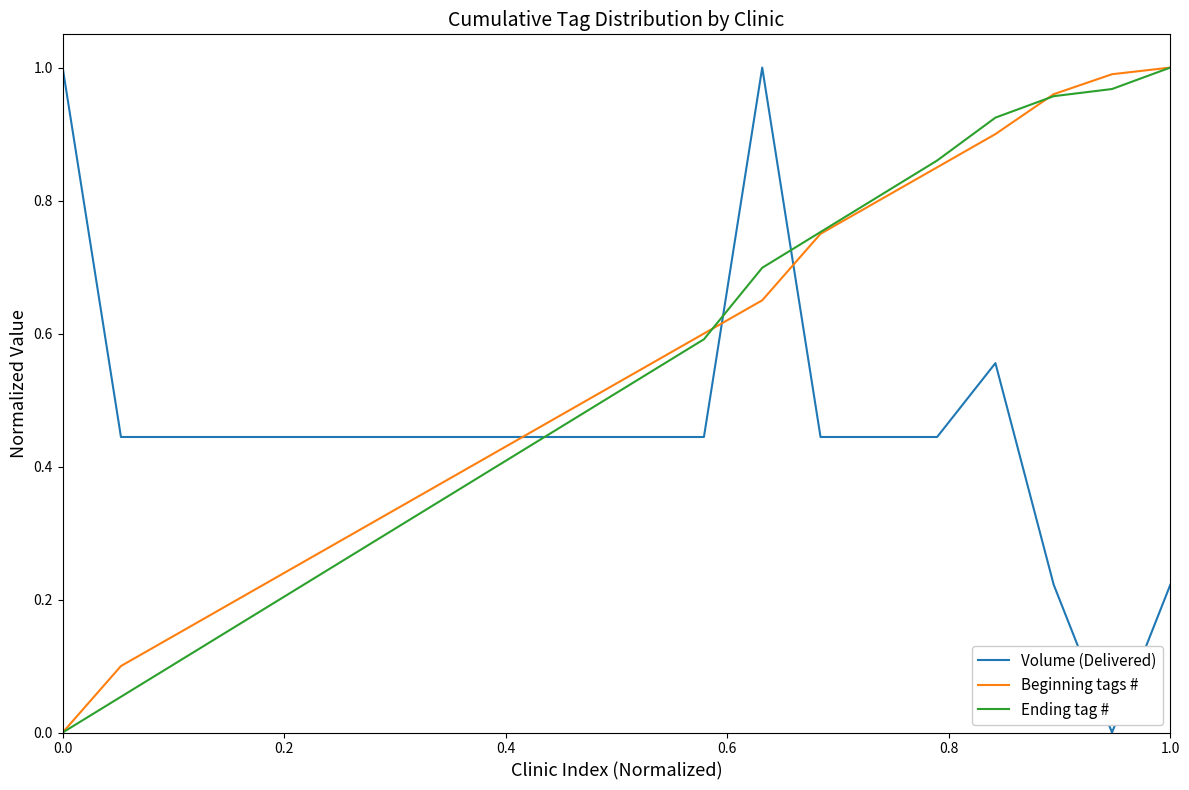

True or false: Volume (Delivered) and Ending tag # cross at least once.

True